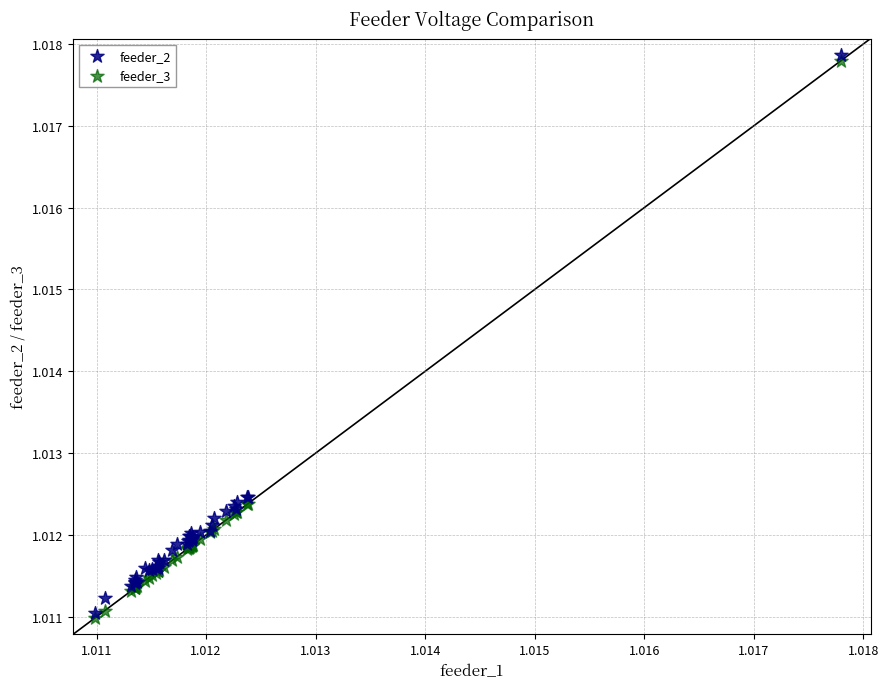

Which series reaches the maximum Y coordinate?

feeder_2